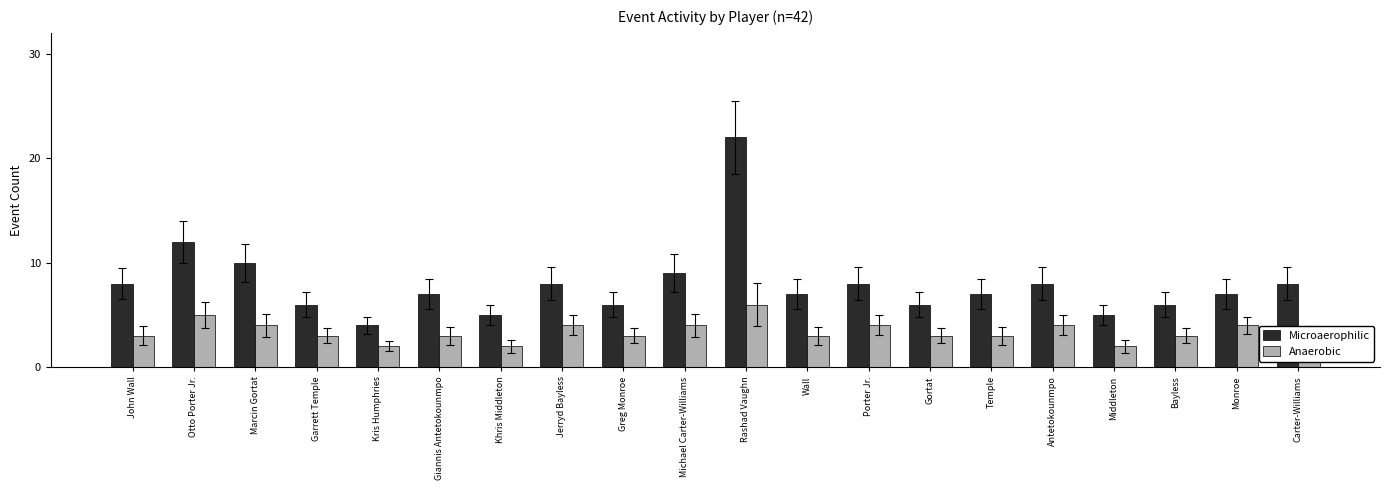

True or false: Microaerophilic has a value of 5 at Khris Middleton.

True